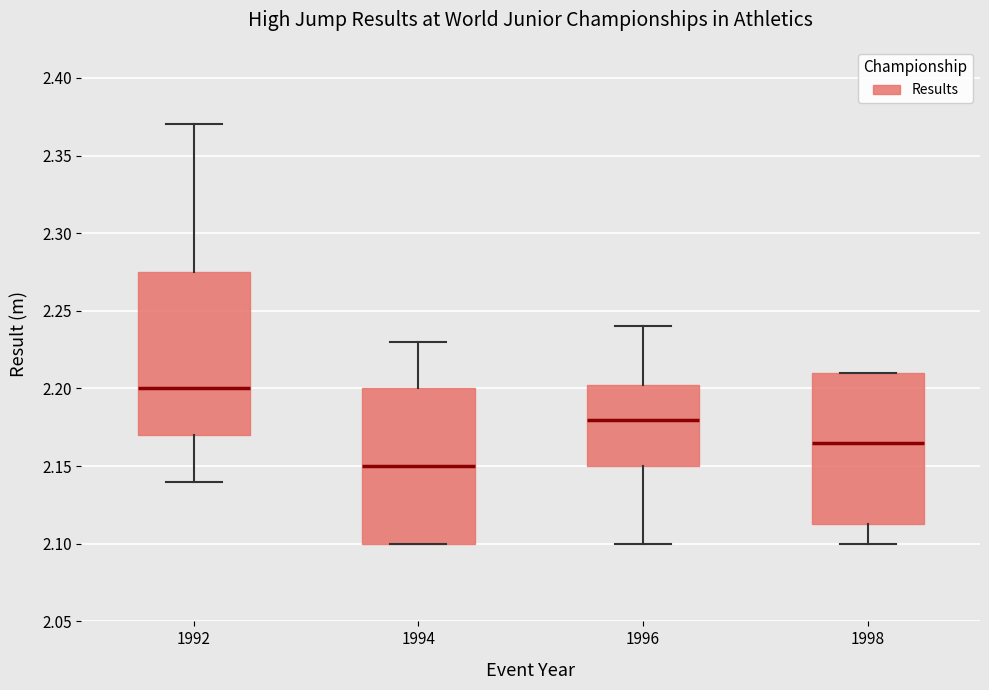

Reading left to right, read every box against the y-axis: the position of its median line, the range the box covers, and the ends of its whiskers. The values are not printed on the chart, so give them approximately, as read against the axis.

1992: median 2.200, box 2.170 to 2.275, whiskers 2.140 to 2.370
1994: median 2.150, box 2.100 to 2.200, whiskers 2.100 to 2.230
1996: median 2.180, box 2.150 to 2.205, whiskers 2.100 to 2.240
1998: median 2.165, box 2.115 to 2.210, whiskers 2.100 to 2.210